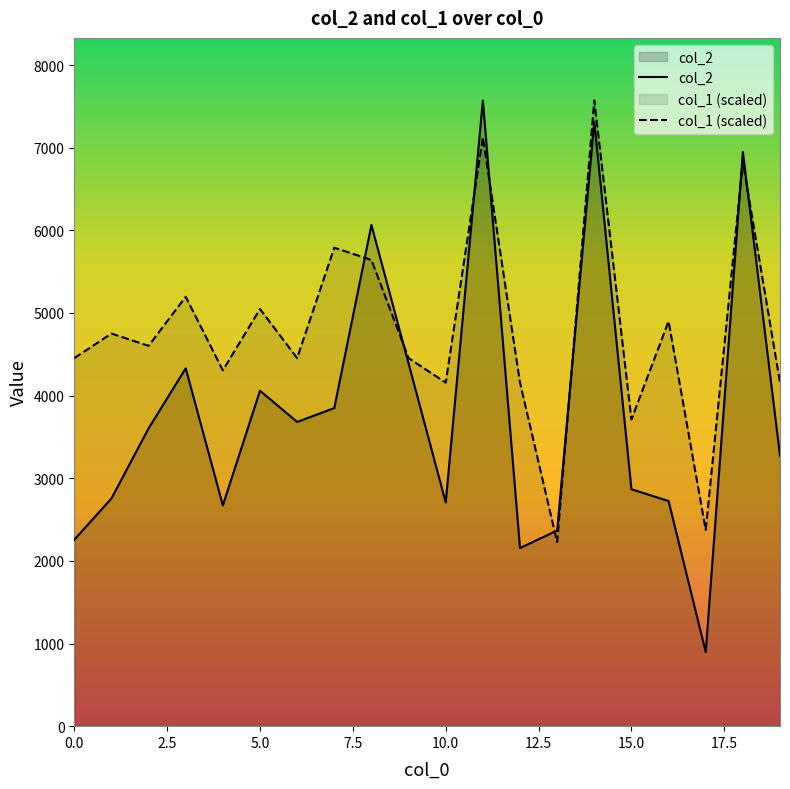

Where is the first local minimum for col_1?

2